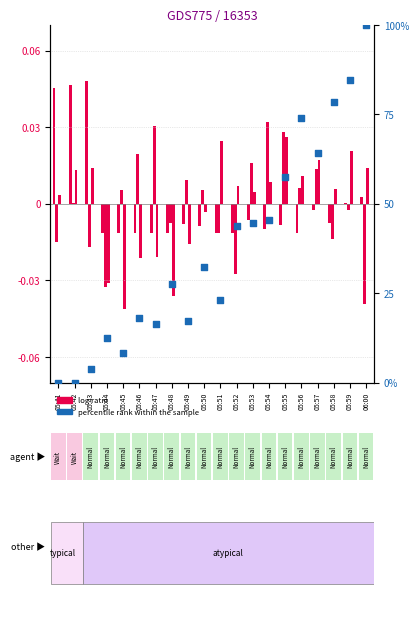

Is the value of V MPPT 3(V) at 05:55 greater than the value of V MPPT 2(V) at 05:50?

Yes